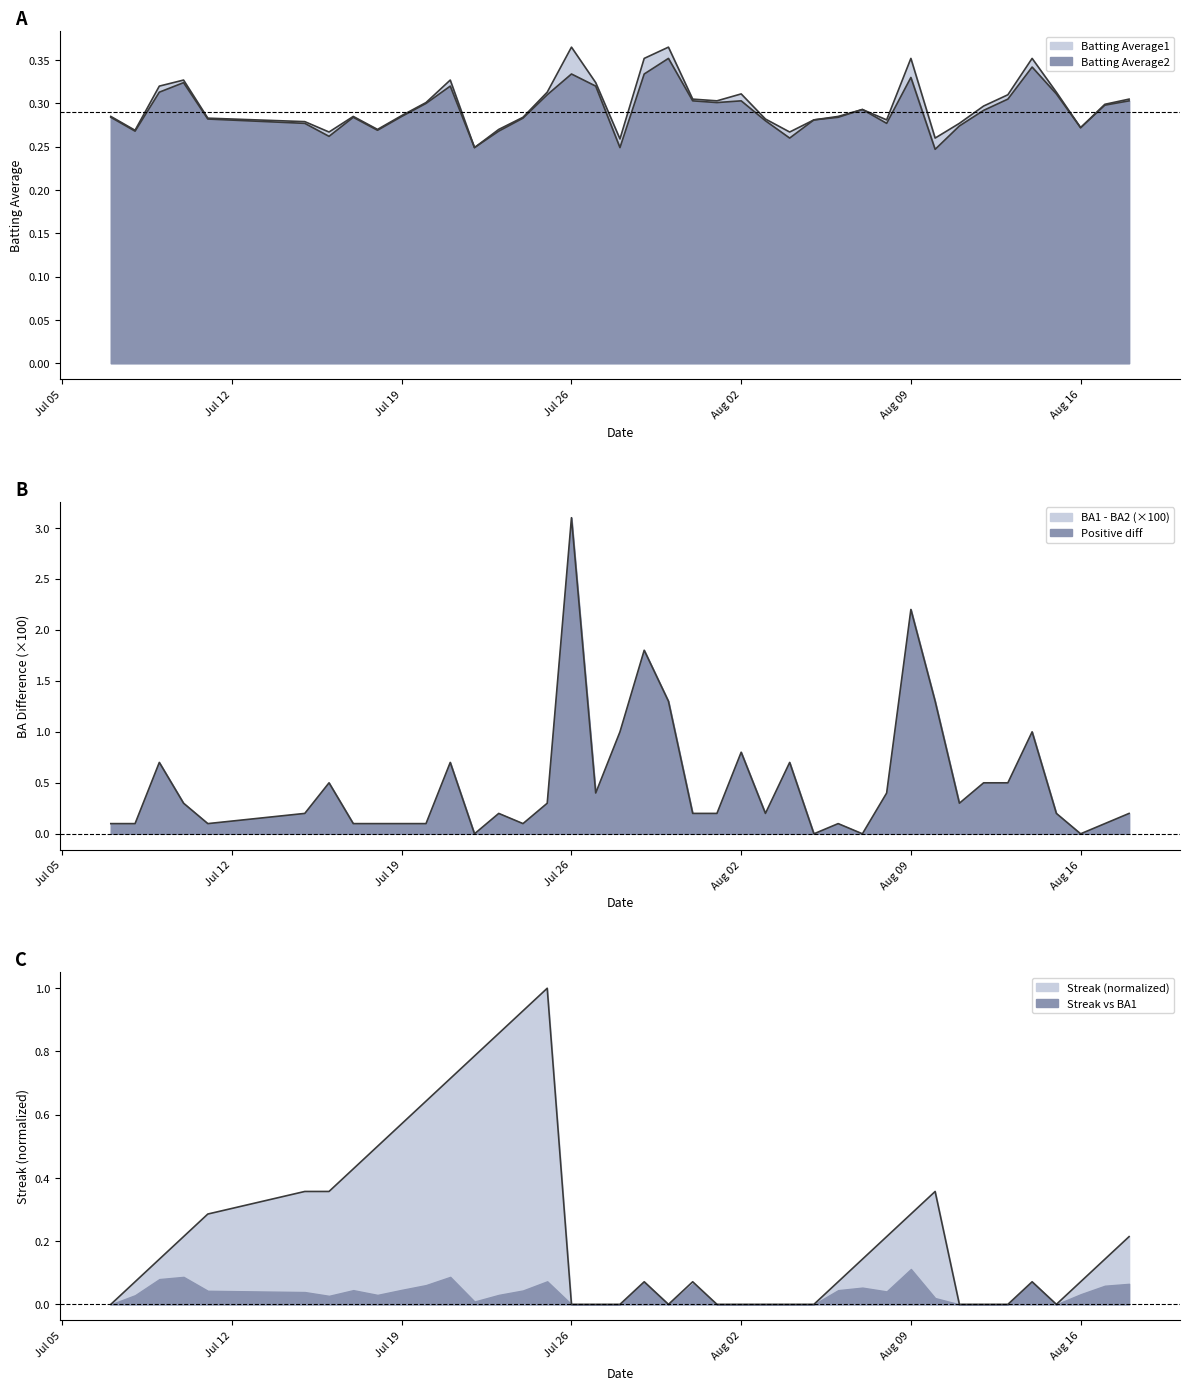

How many categories are shown in the chart?

40